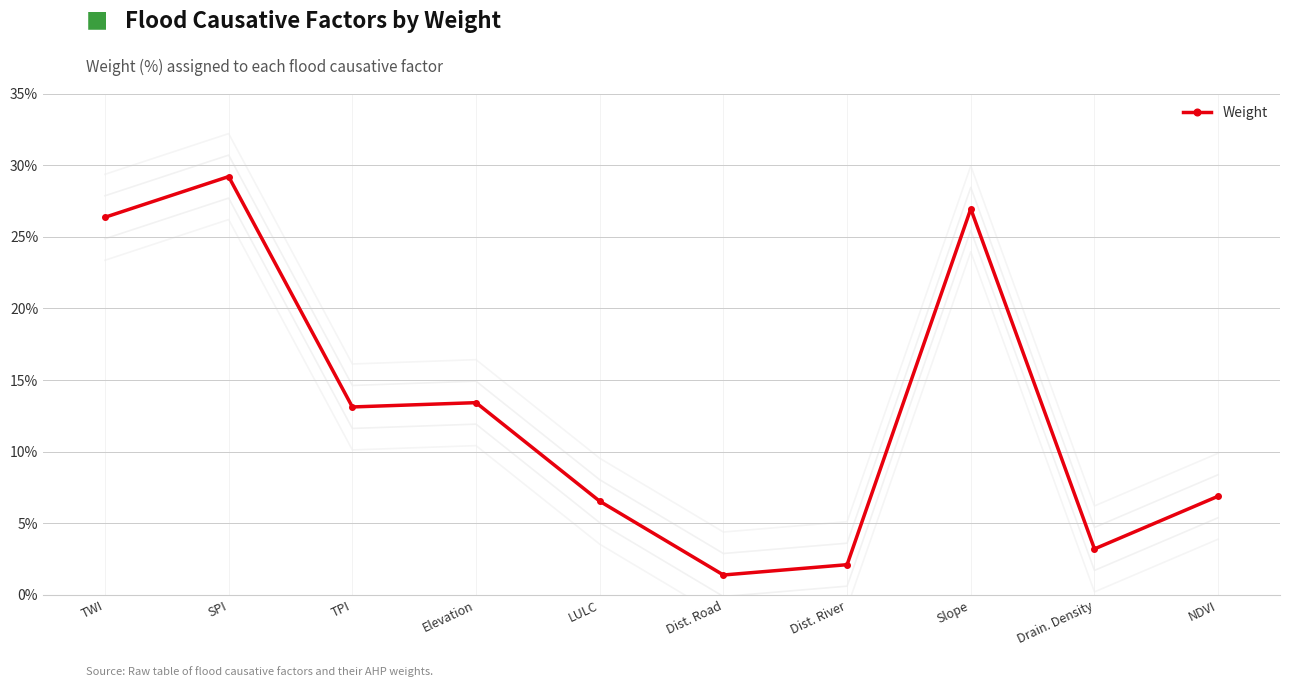

List the labels in order of value, smallest first.

Dist. Road, Dist. River, Drain. Density, LULC, NDVI, TPI, Elevation, TWI, Slope, SPI